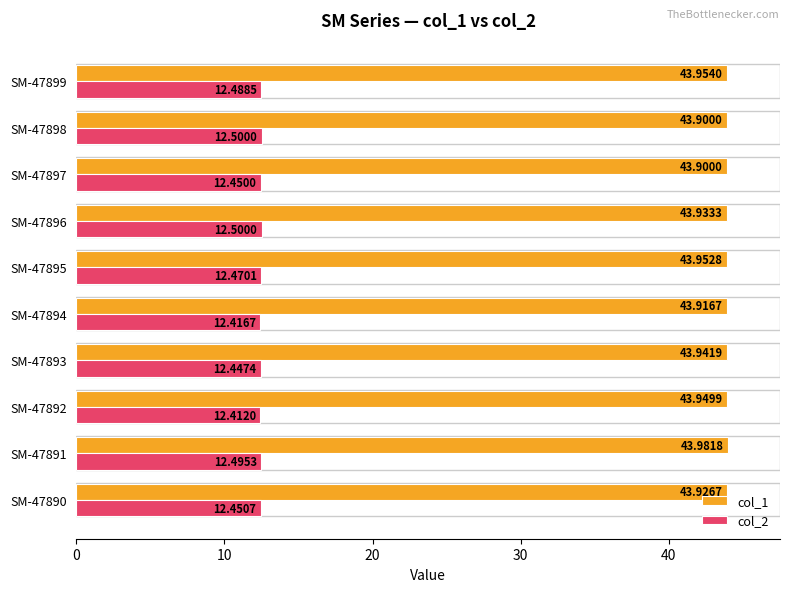

List the series in order of their overall mean, lowest first.

col_2, col_1